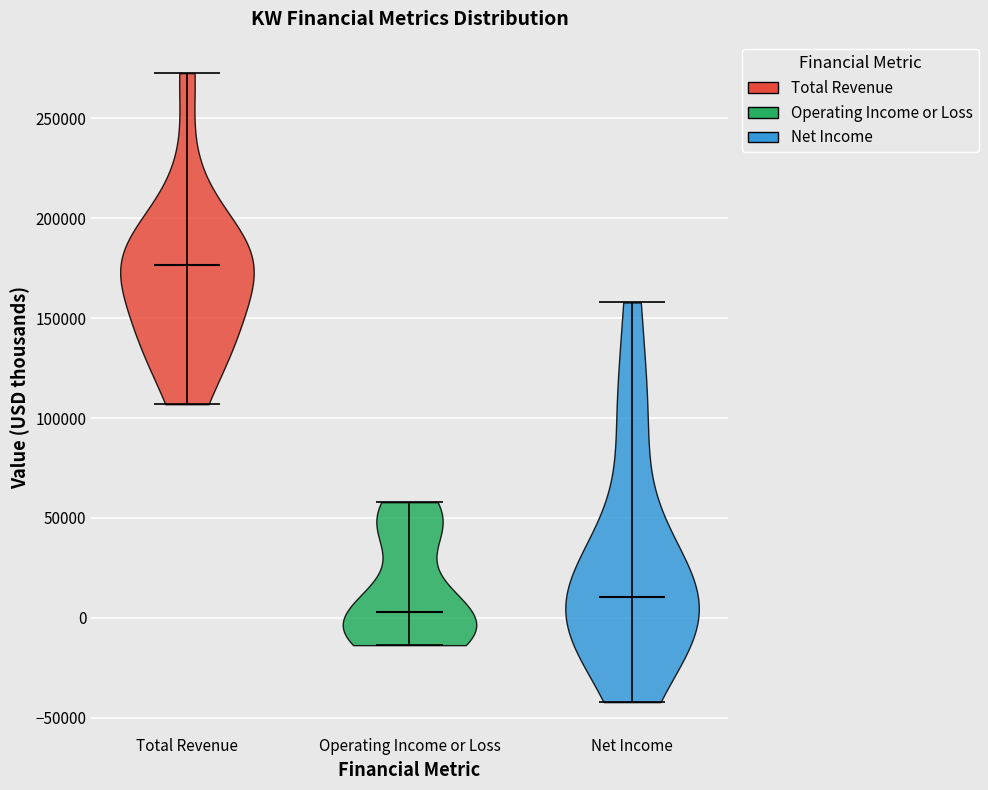

Reading left to right, read every violin against the y-axis: where its median line is, and the lowest and highest points it reaches. The values are not printed on the chart, so give them approximately, as read against the axis.

Total Revenue: median line 175000, lowest point 105000, highest point 275000
Operating Income or Loss: median line 5000, lowest point -15000, highest point 60000
Net Income: median line 10000, lowest point -40000, highest point 160000